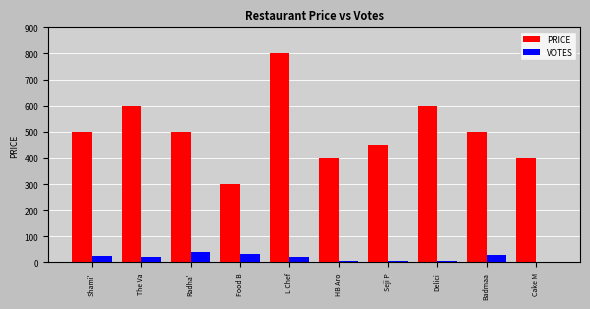

The value of PRICE at The Va is 1021. True or false?

False